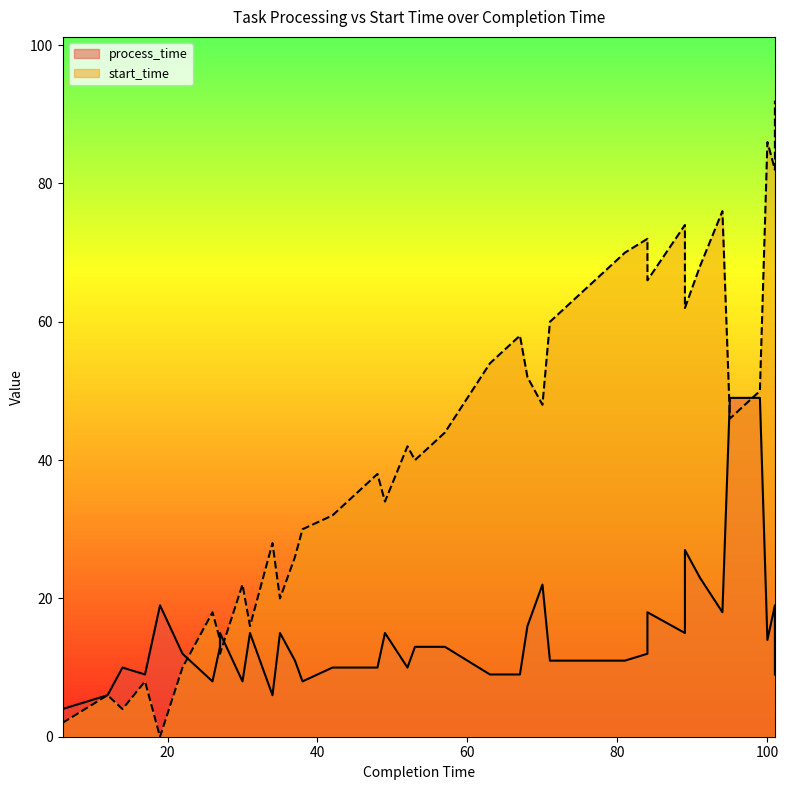

Which series has the widest spread of values?

start_time